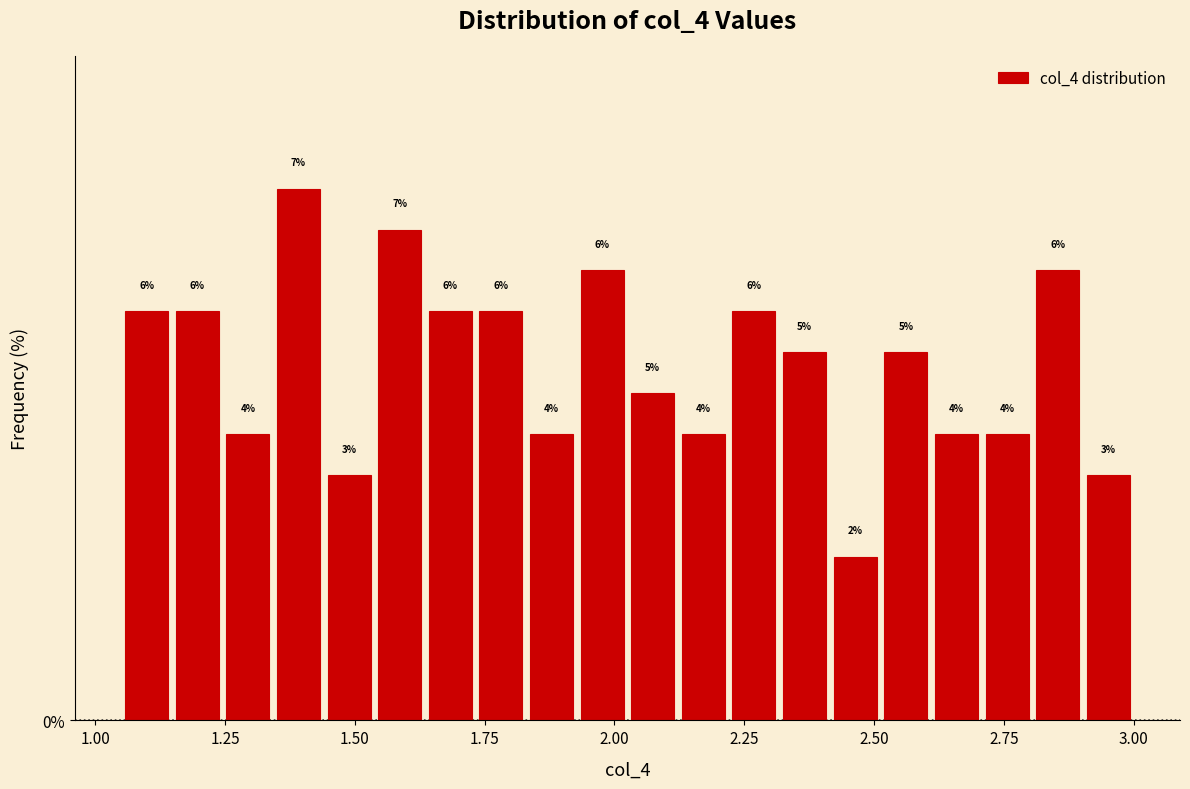

Around what value on the x-axis is the tallest bar? Give the approximate position of its centre, as read against the axis.

1.40